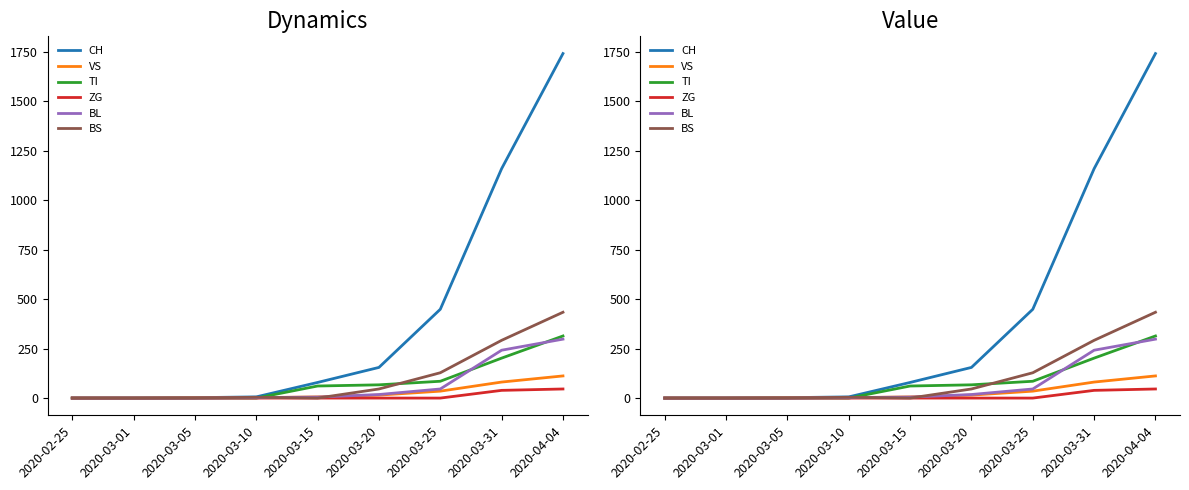

Which category has the highest value across all series?

2020-04-04